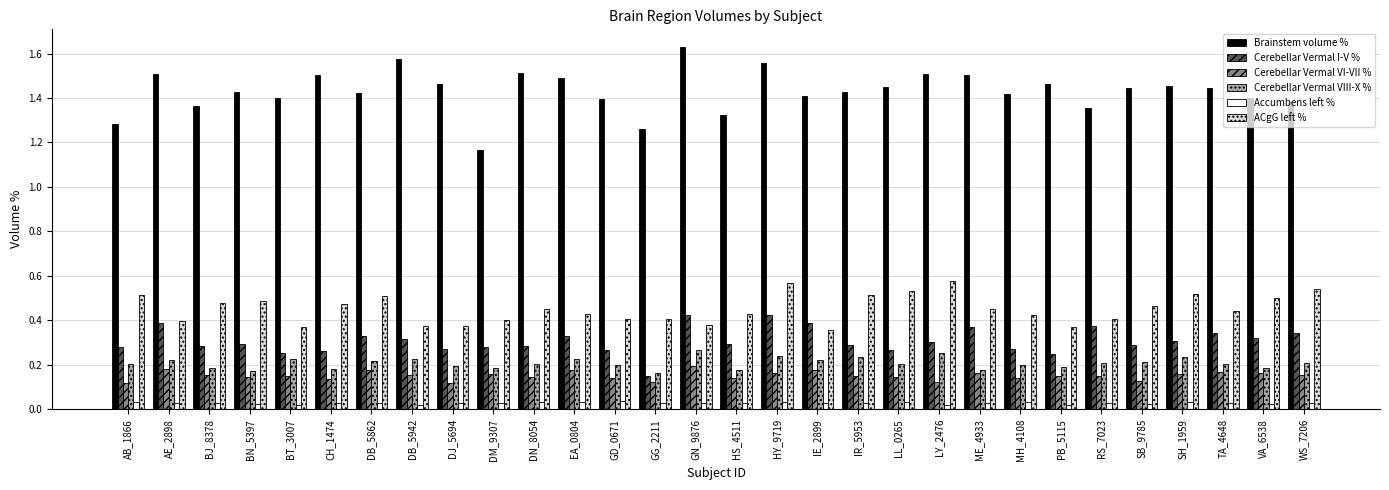

What are all the series names shown in the legend?

Brainstem volume %, Cerebellar Vermal I-V %, Cerebellar Vermal VI-VII %, Cerebellar Vermal VIII-X %, Accumbens left %, ACgG left %